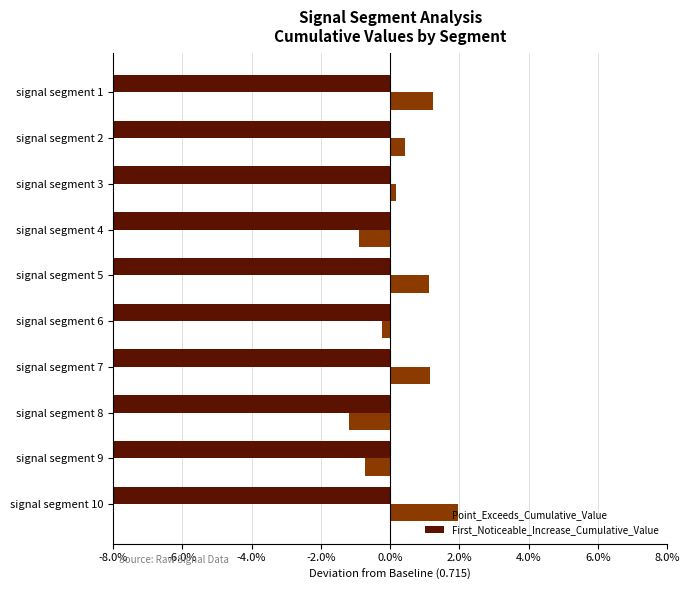

Which series has the largest total across all categories?

Point_Exceeds_Cumulative_Value